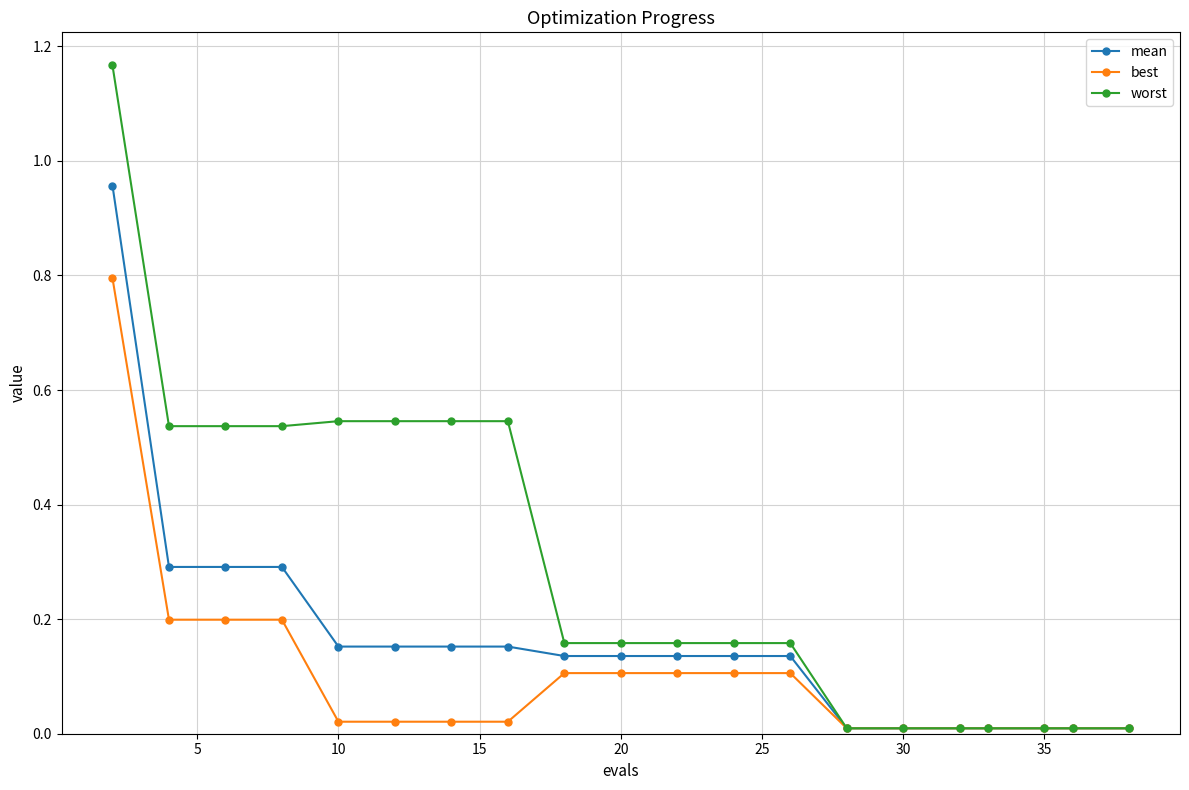

List the series in order of their overall mean, lowest first.

best, mean, worst